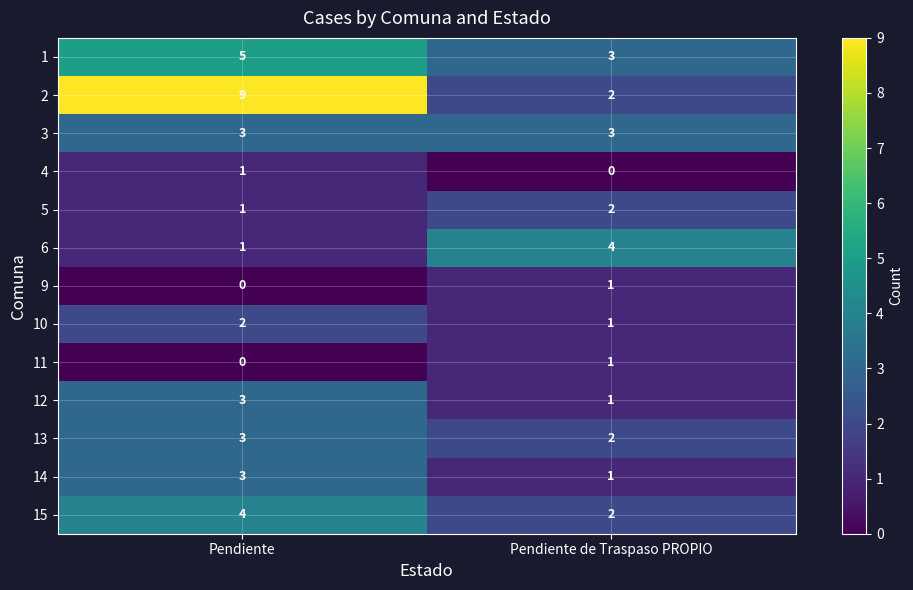

Which category has the highest value in the 14 series?

Pendiente